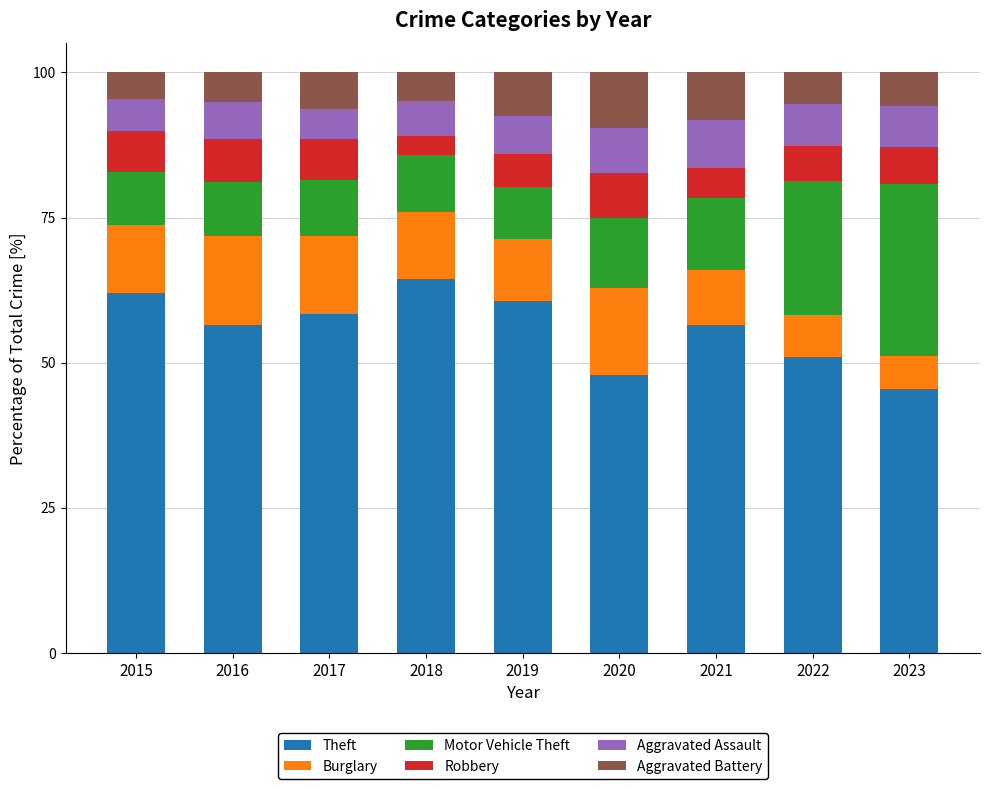

What is the highest value of the Theft series?

64.5